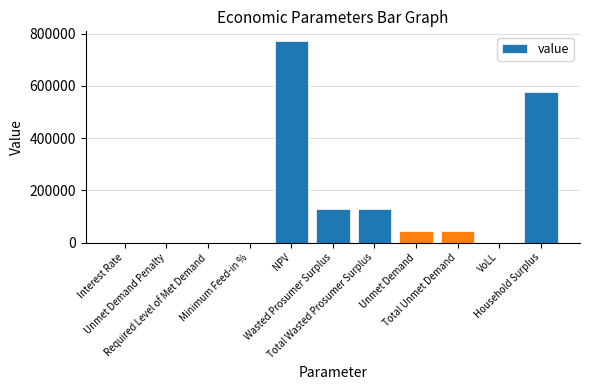

How many data points are above 43699?

6